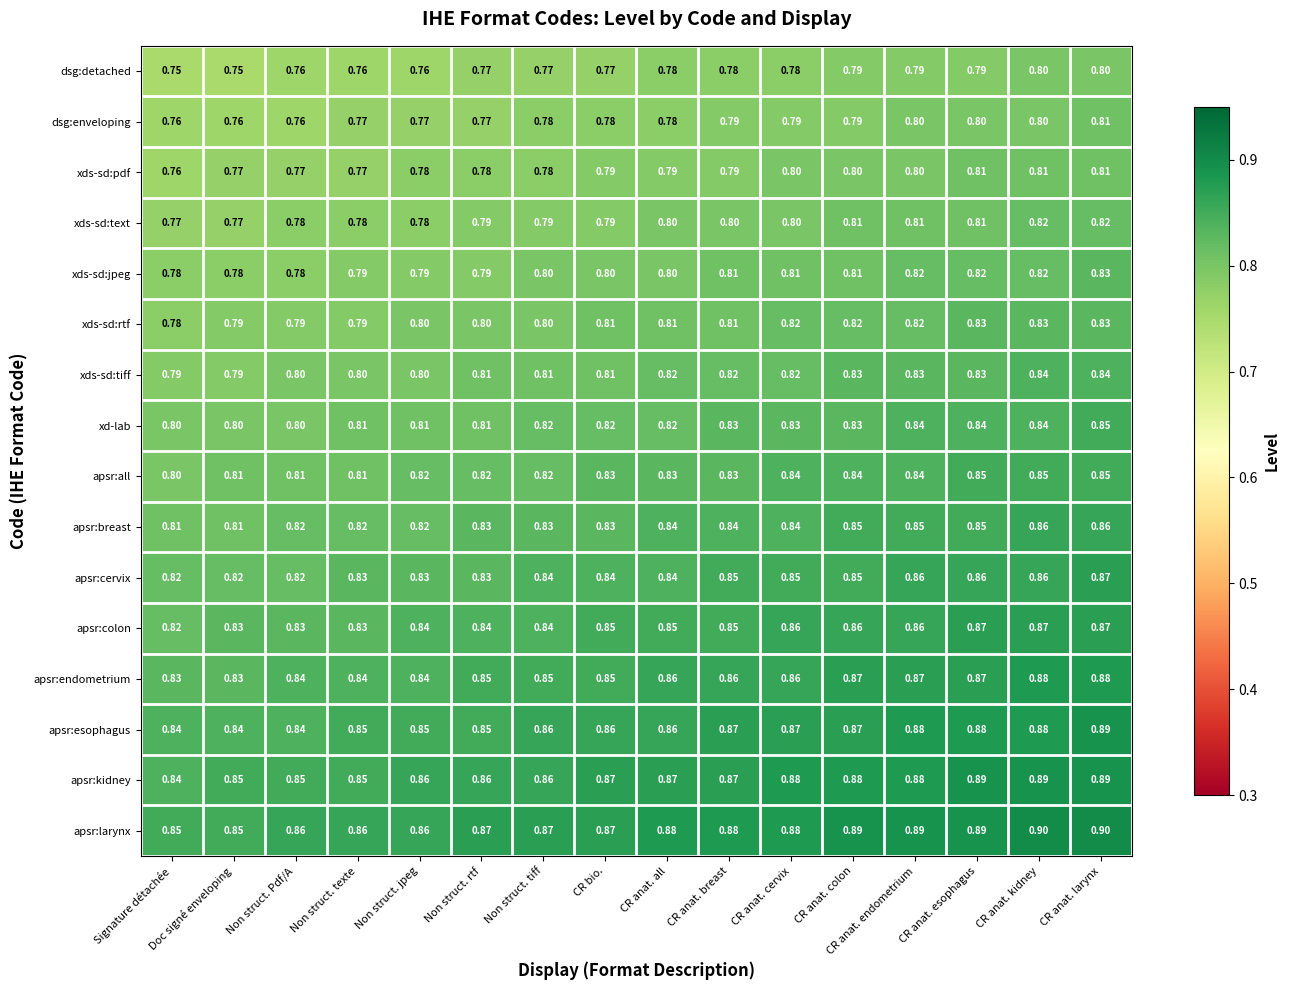

Which series has the largest total across all categories?

apsr:larynx